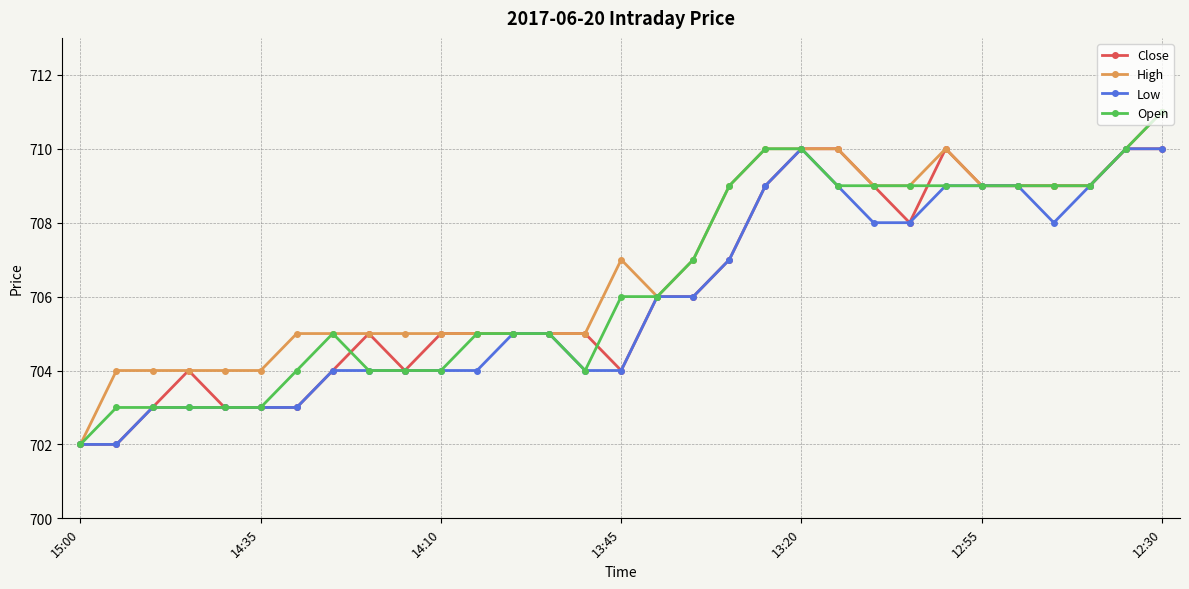

What is the value of the Close point at the 6th from the left?

703